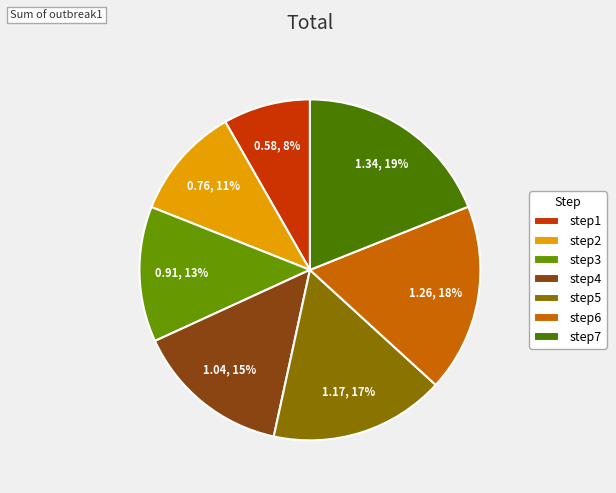

Is step4 the majority of the pie?

No